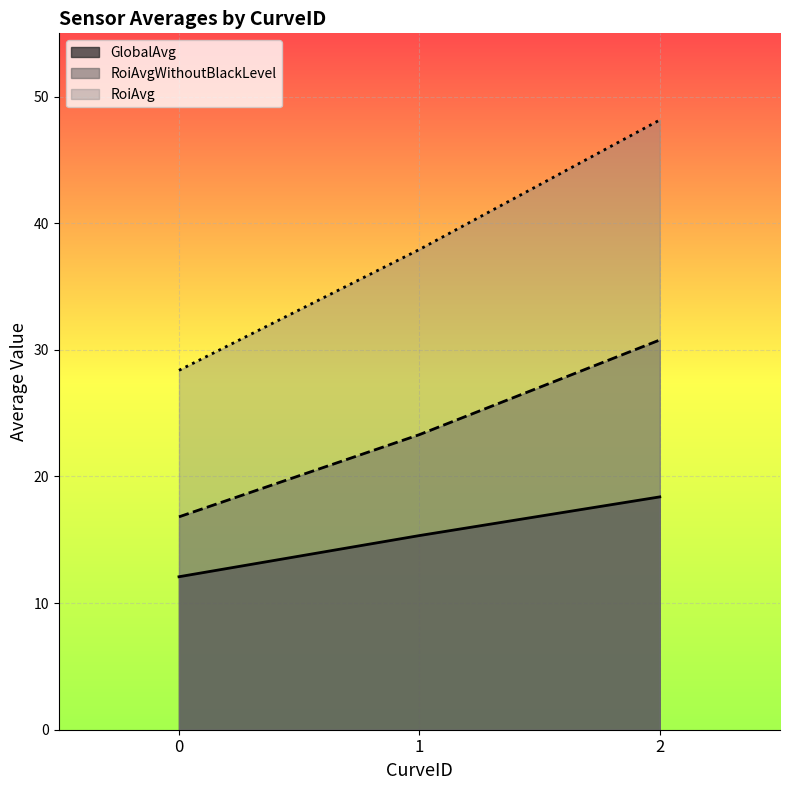

List the labels in order of GlobalAvg value, smallest first.

0, 1, 2